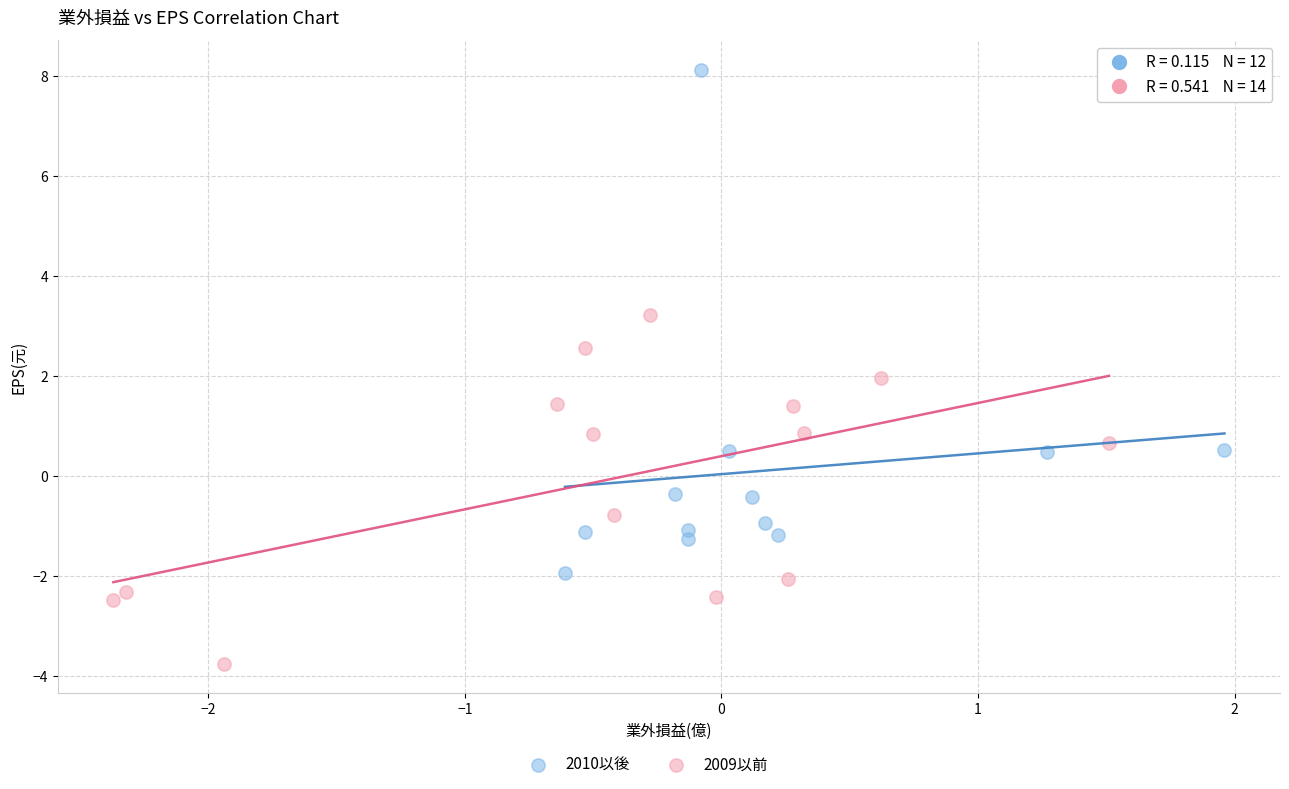

Which series contains the highest Y value?

2010以後